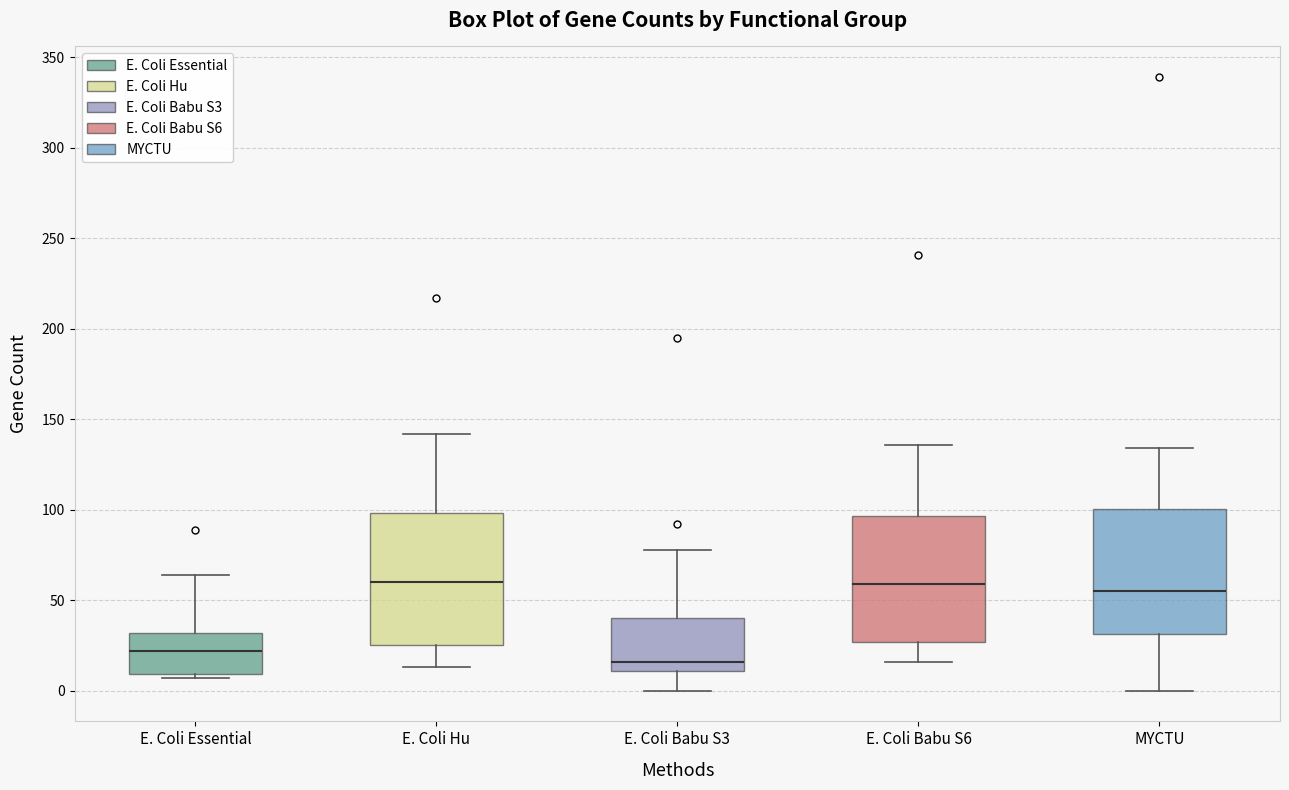

Reading left to right, read every box against the y-axis: the position of its median line, the range the box covers, and the ends of its whiskers. The values are not printed on the chart, so give them approximately, as read against the axis.

E. Coli Essential: median 20, box 10 to 30, whiskers 5 to 65
E. Coli Hu: median 60, box 25 to 100, whiskers 15 to 140
E. Coli Babu S3: median 15, box 10 to 40, whiskers 0 to 80
E. Coli Babu S6: median 60, box 25 to 95, whiskers 15 to 135
MYCTU: median 55, box 30 to 100, whiskers 0 to 135